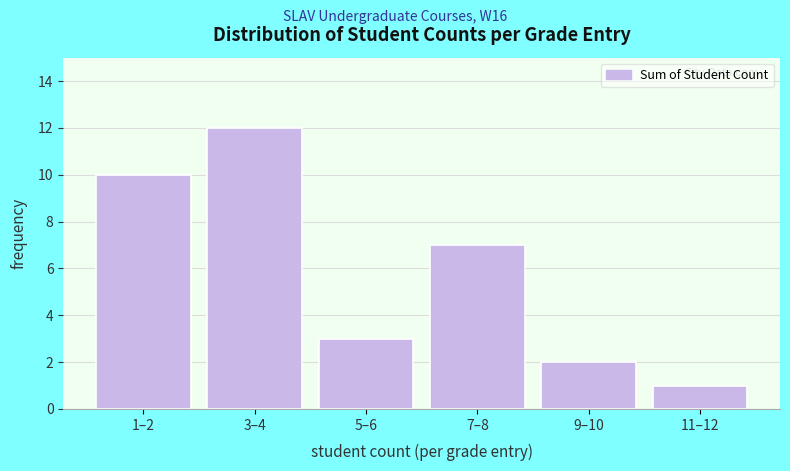

Reading left to right, list all the values displayed in this chart.

1–2=10	3–4=12	5–6=3	7–8=7	9–10=2	11–12=1